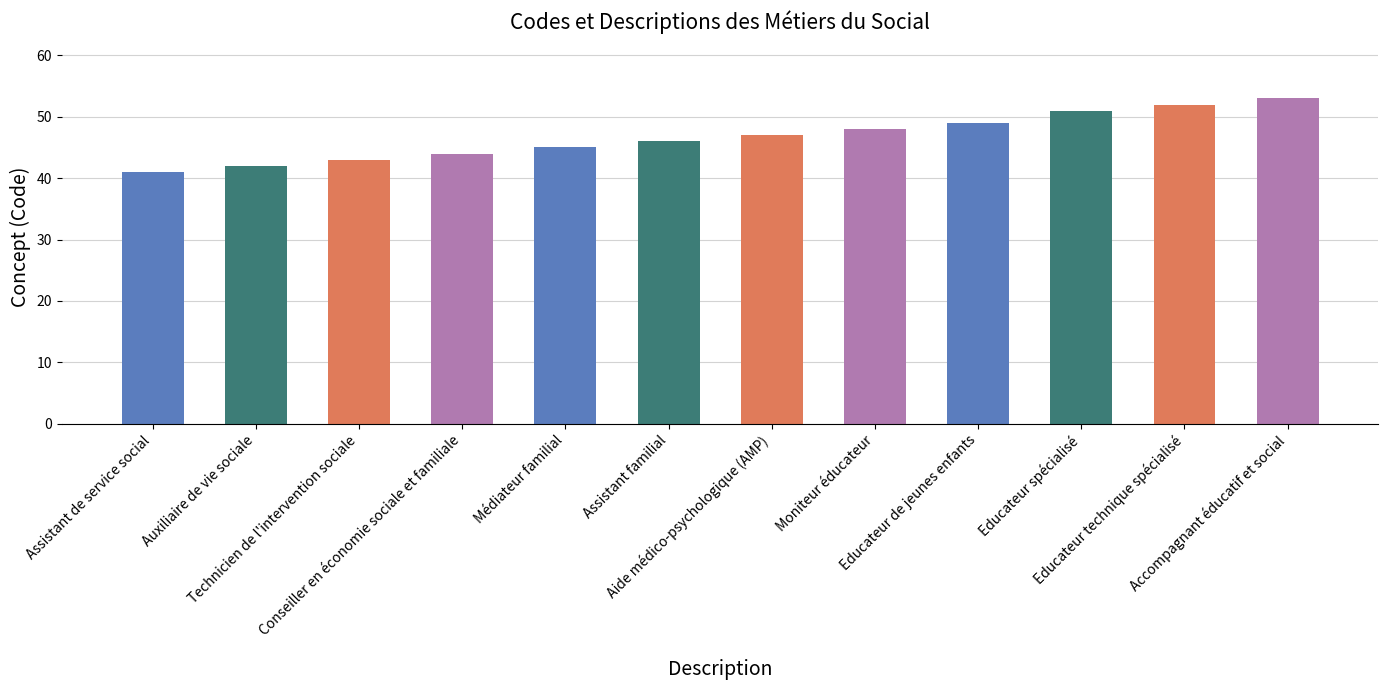

List the labels in order of value, largest first.

Accompagnant éducatif et social, Educateur technique spécialisé, Educateur spécialisé, Educateur de jeunes enfants, Moniteur éducateur, Aide médico-psychologique (AMP), Assistant familial, Médiateur familial, Conseiller en économie sociale et familiale, Technicien de l'intervention sociale, Auxiliaire de vie sociale, Assistant de service social